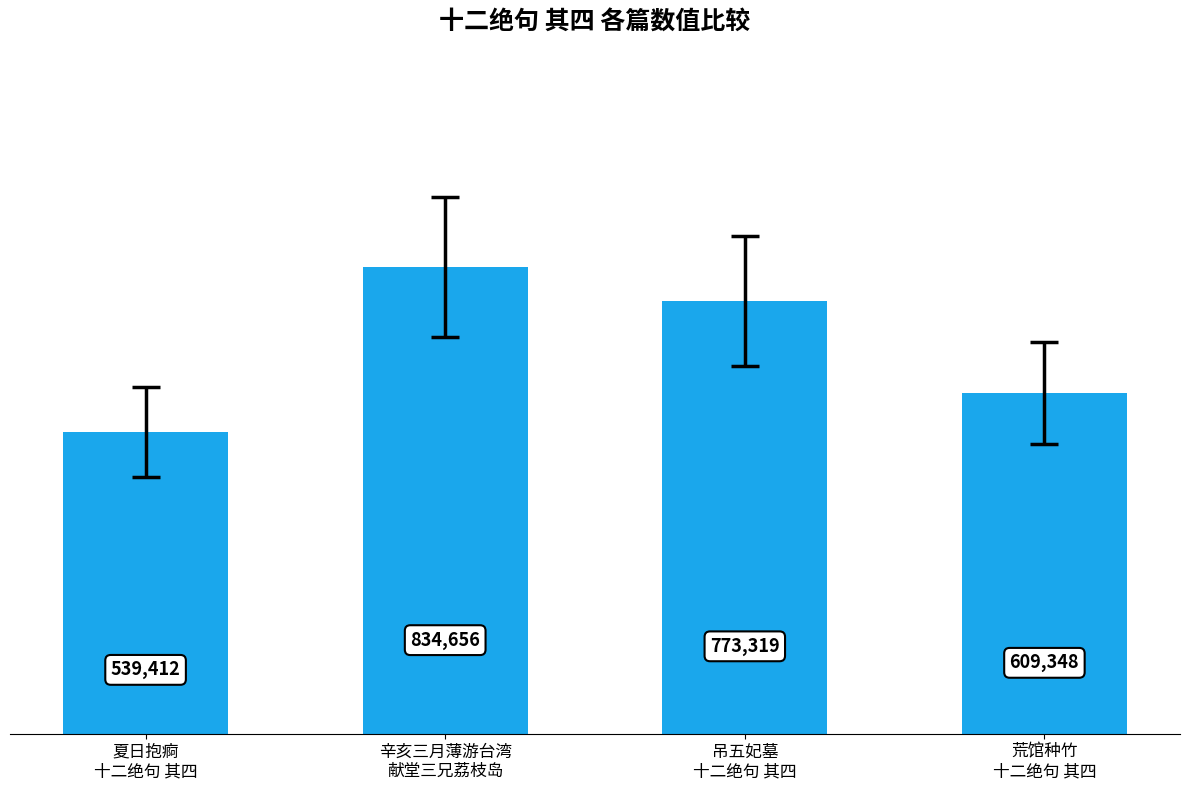

List the labels in order of value, smallest first.

夏日抱痾
十二绝句 其四, 荒馆种竹
十二绝句 其四, 吊五妃墓
十二绝句 其四, 辛亥三月薄游台湾
献堂三兄荔枝岛